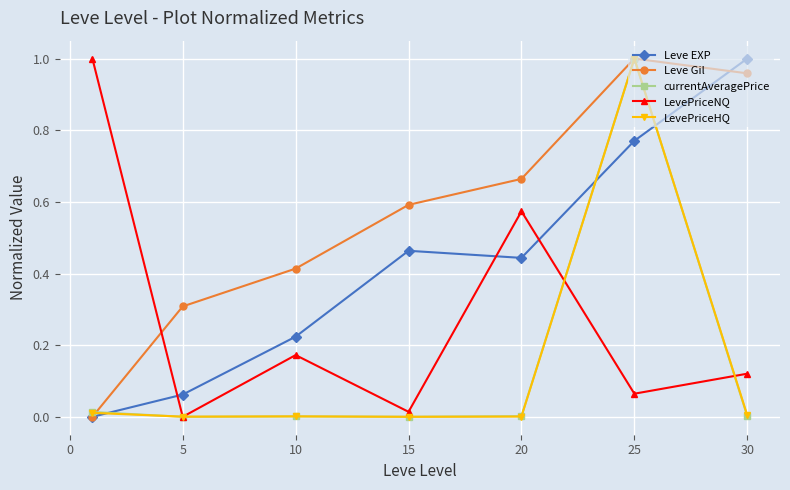

True or false: Leve EXP has more than 1 points higher than both neighbors.

False